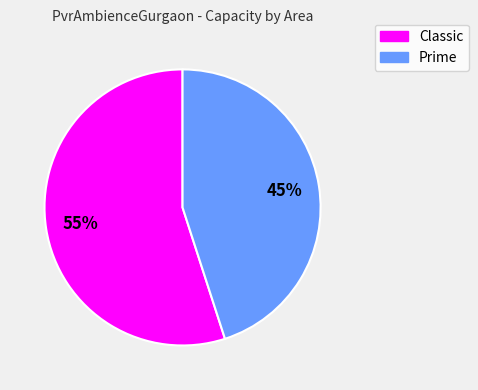

Rank the categories by value from lowest to highest.

Prime, Classic